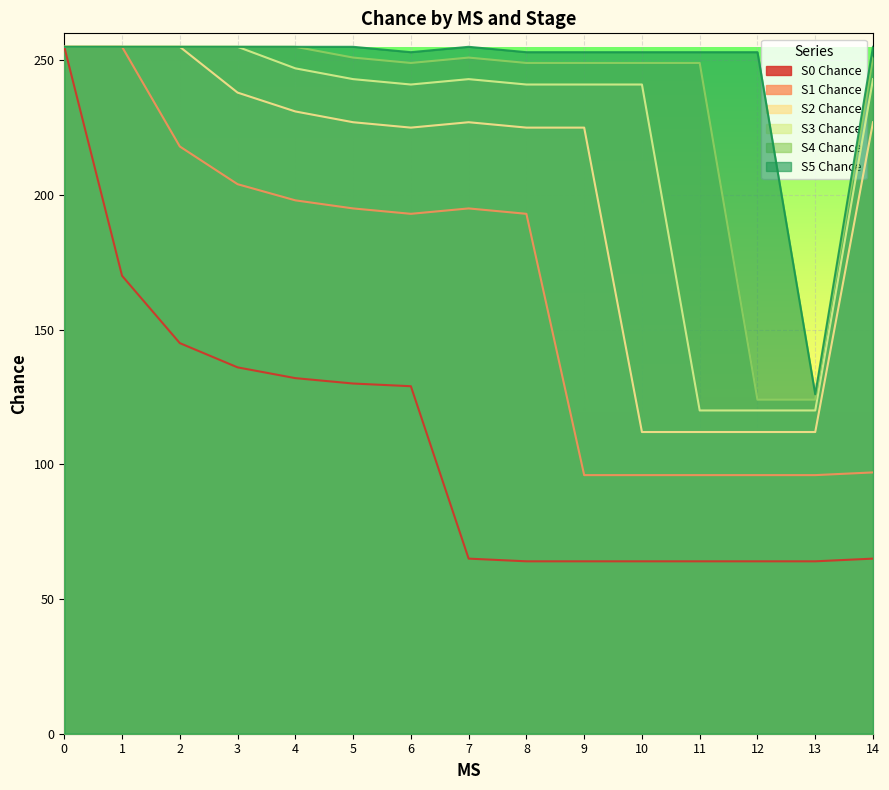

Read the S2 Chance value at 4.

231